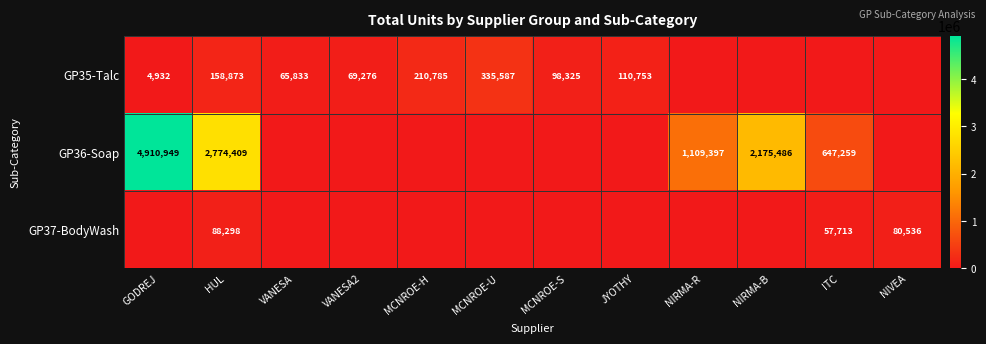

Is it true that GP37-BodyWash equals 90831 at ITC?

False